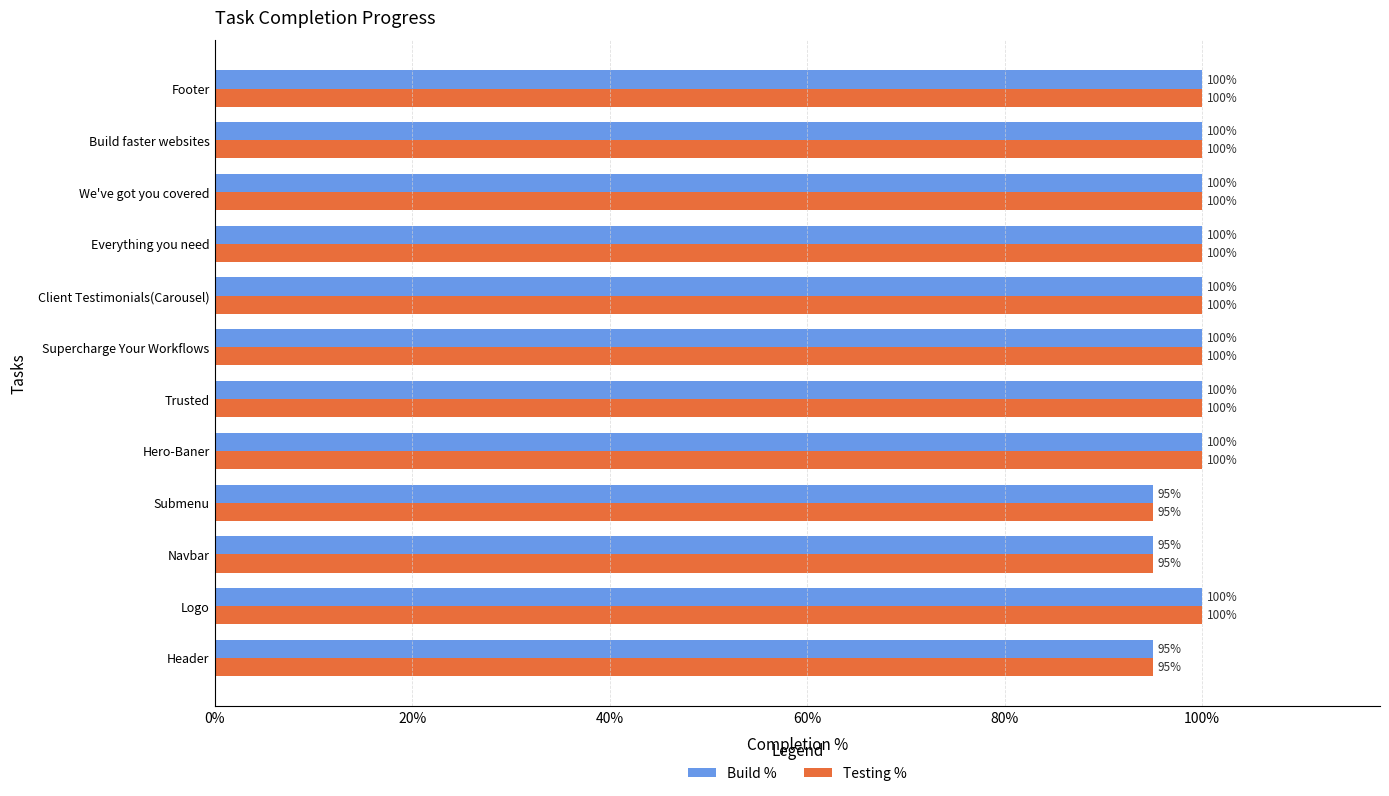

What are all the series names shown in the legend?

Build %, Testing %